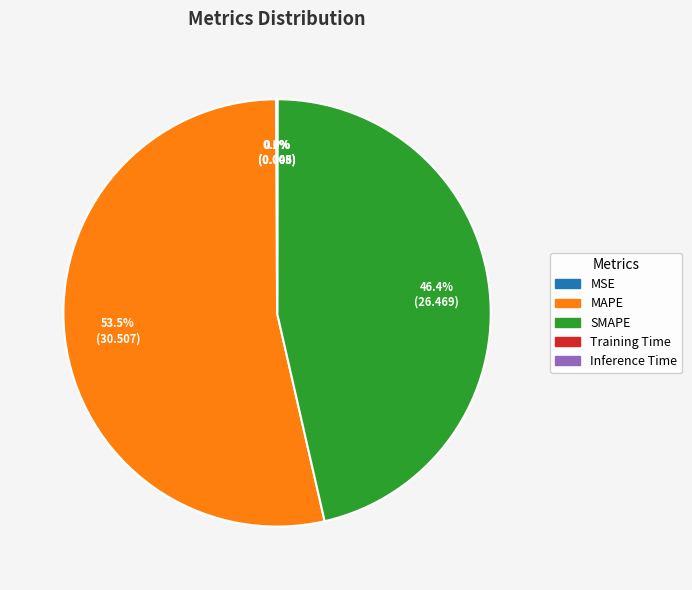

Does MAPE account for over 50% of the chart?

Yes